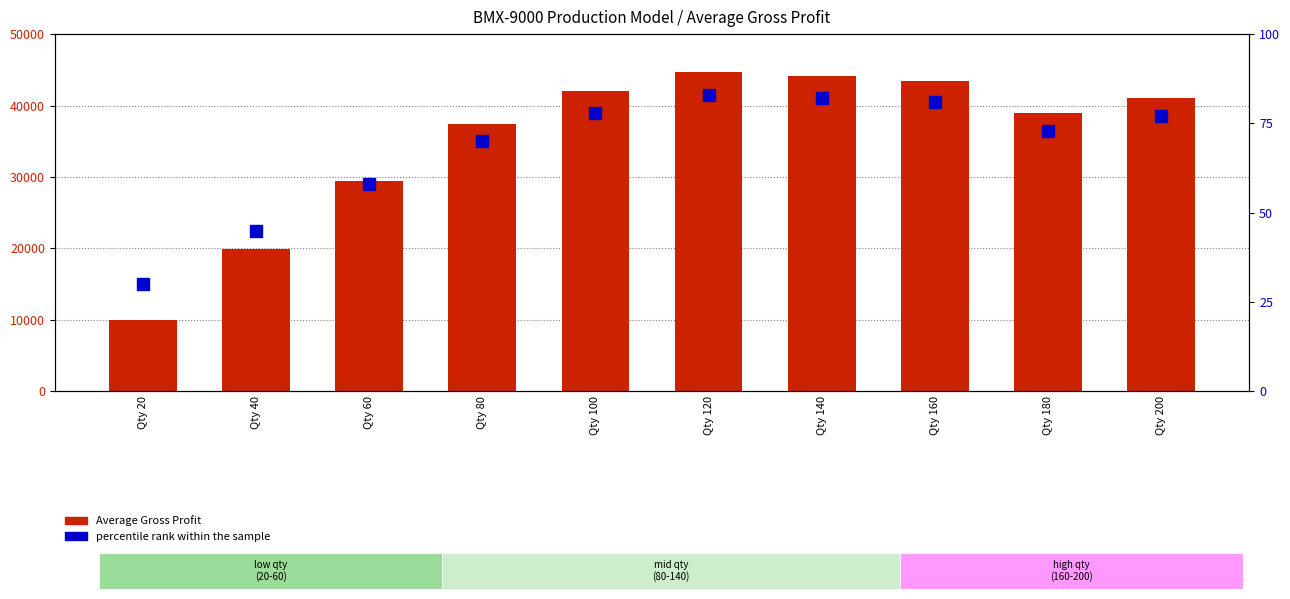

The percentile rank within the sample series shows 82.0 at Qty 140. True or false?

True